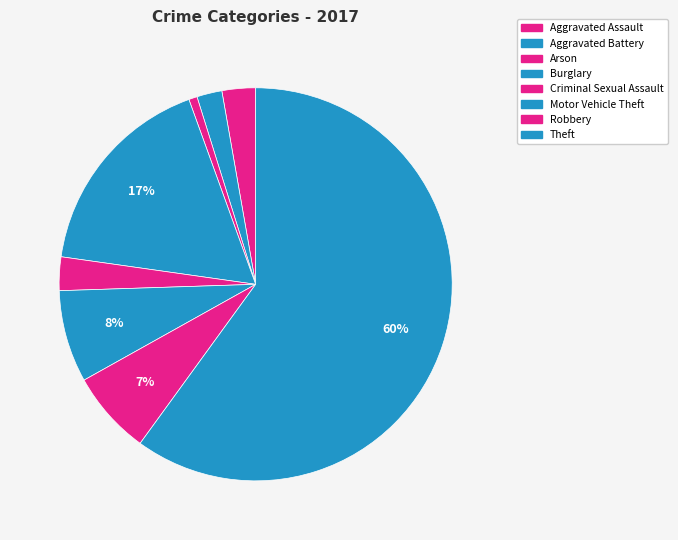

How many segments does this pie chart have?

8